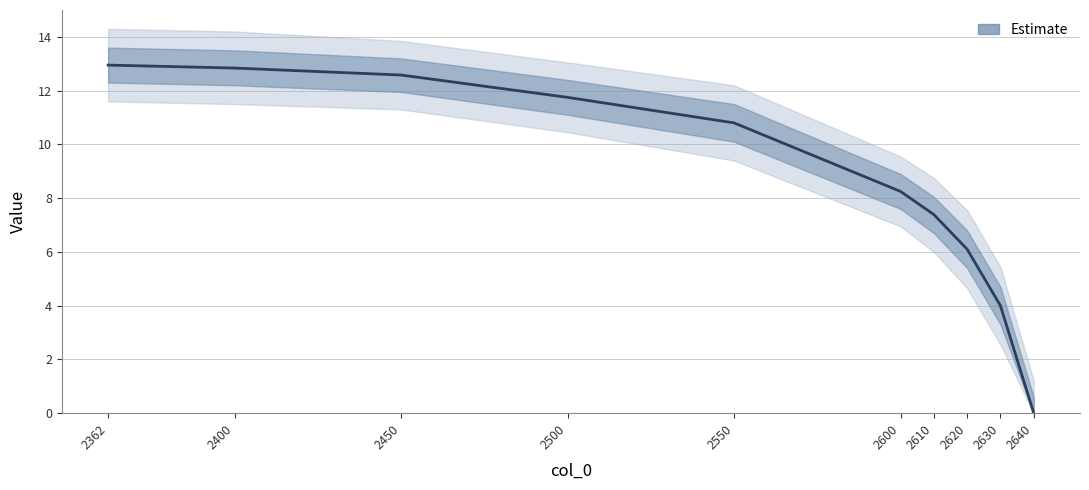

How many data points are above 10?

5